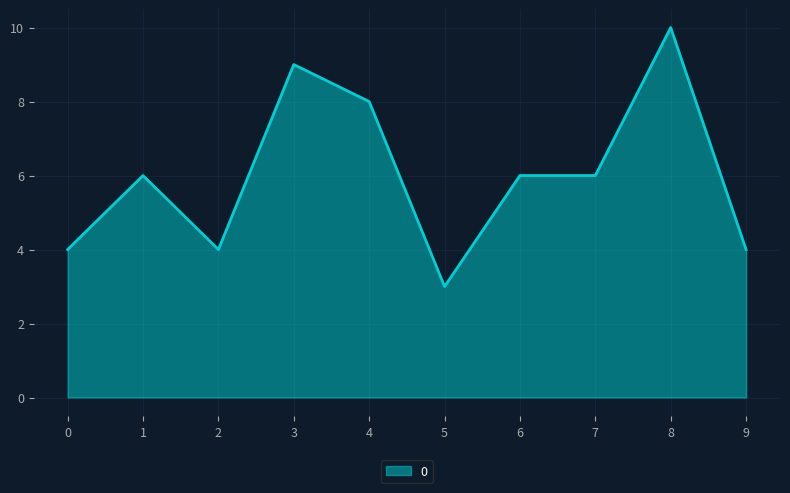

True or false: the data shows 2 at 6.

False